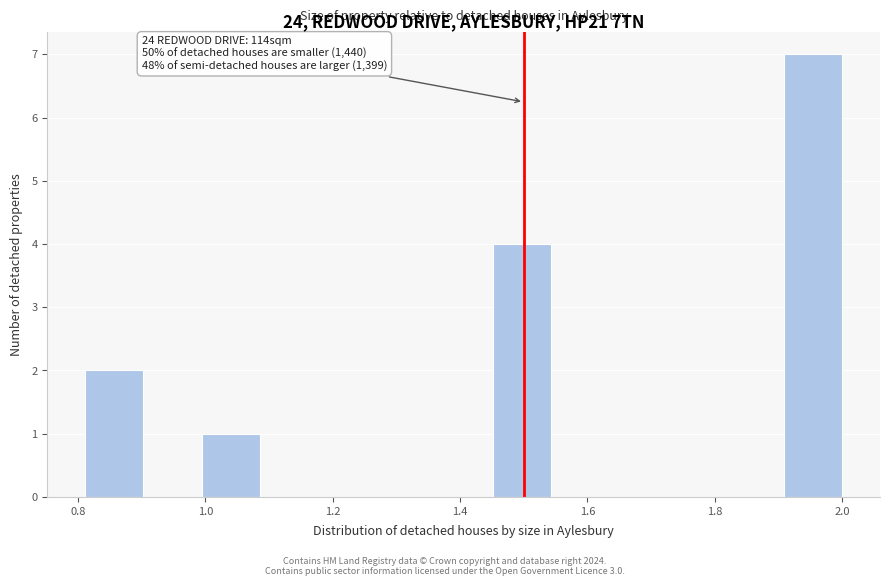

Over which range of the x-axis is the bar tallest?

1.90 to 2.00